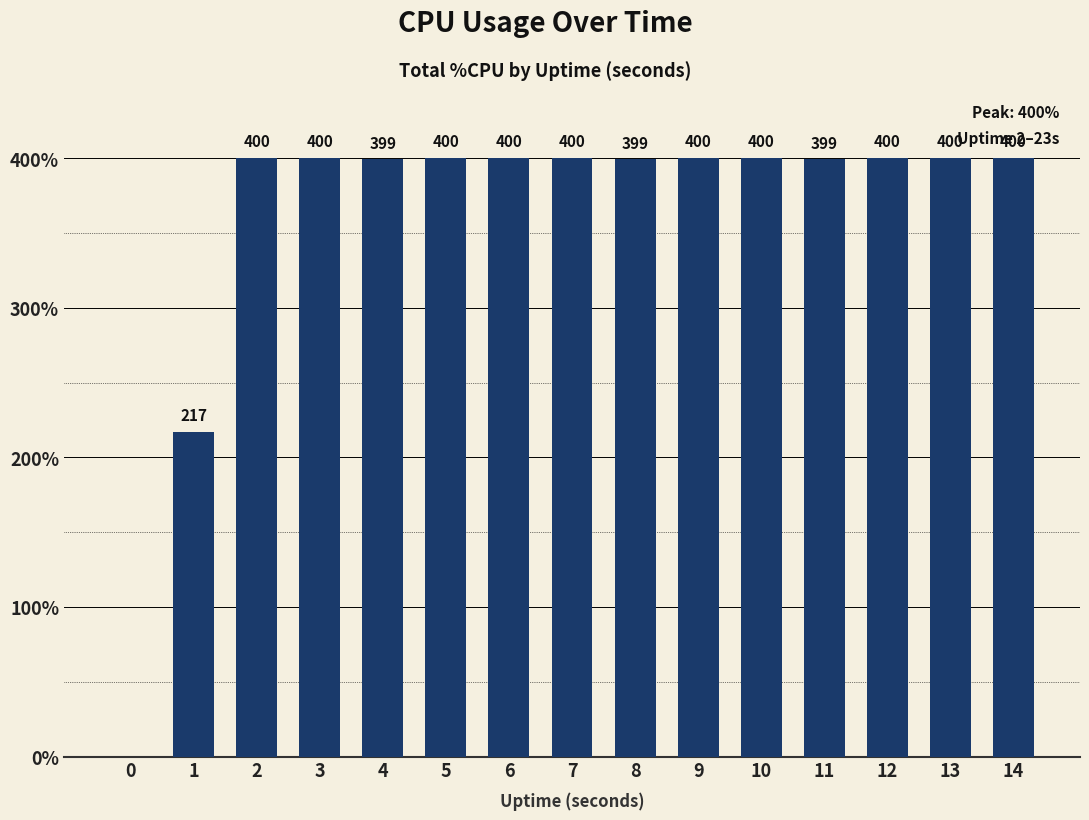

What is the greatest value displayed?

400.0